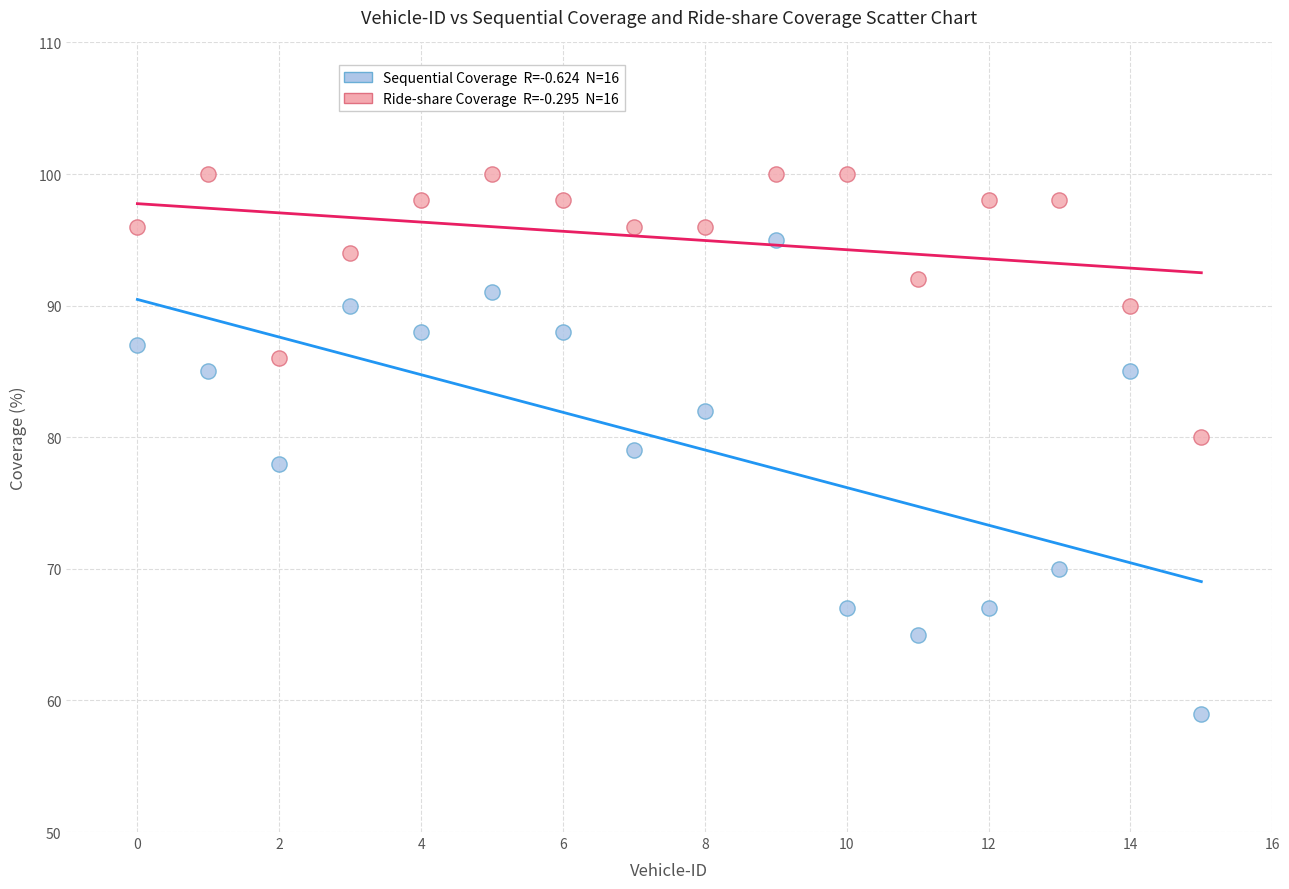

Across all data points, what is the range of Y values (max minus min)?

41